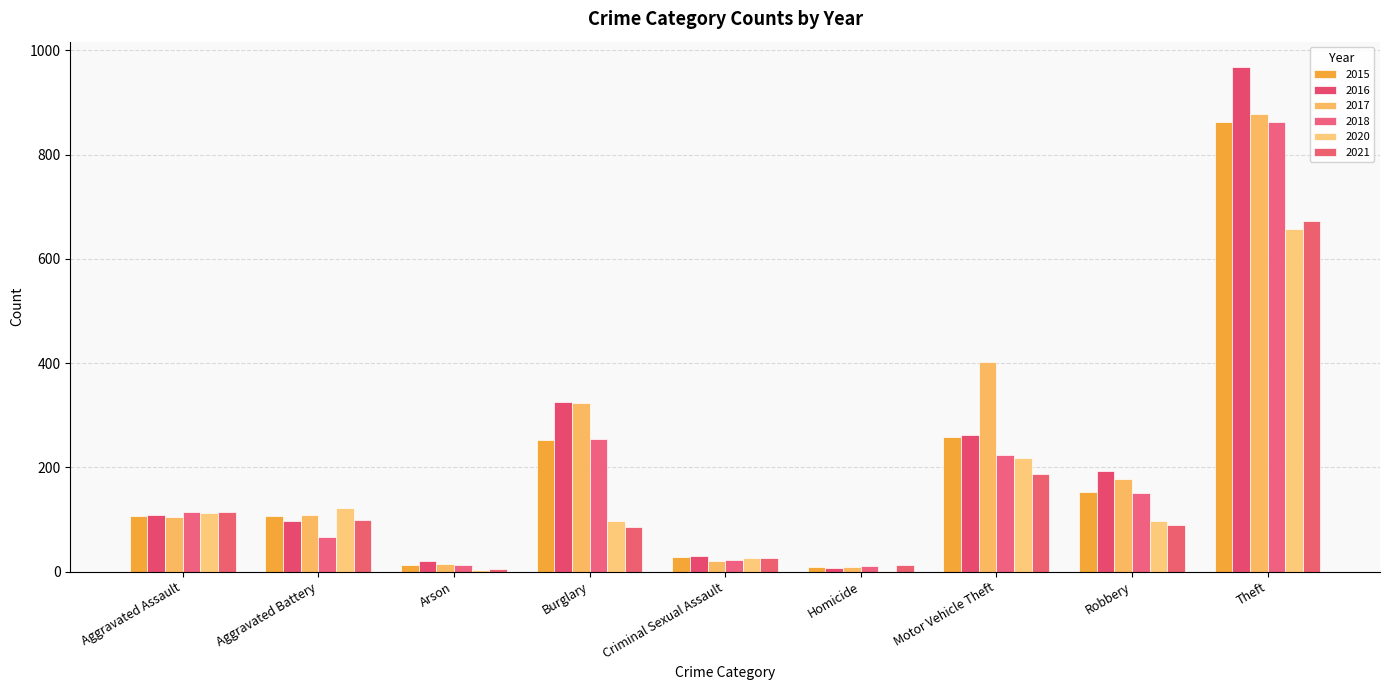

Read the 2020 value at Aggravated Battery, to the nearest 50.

100